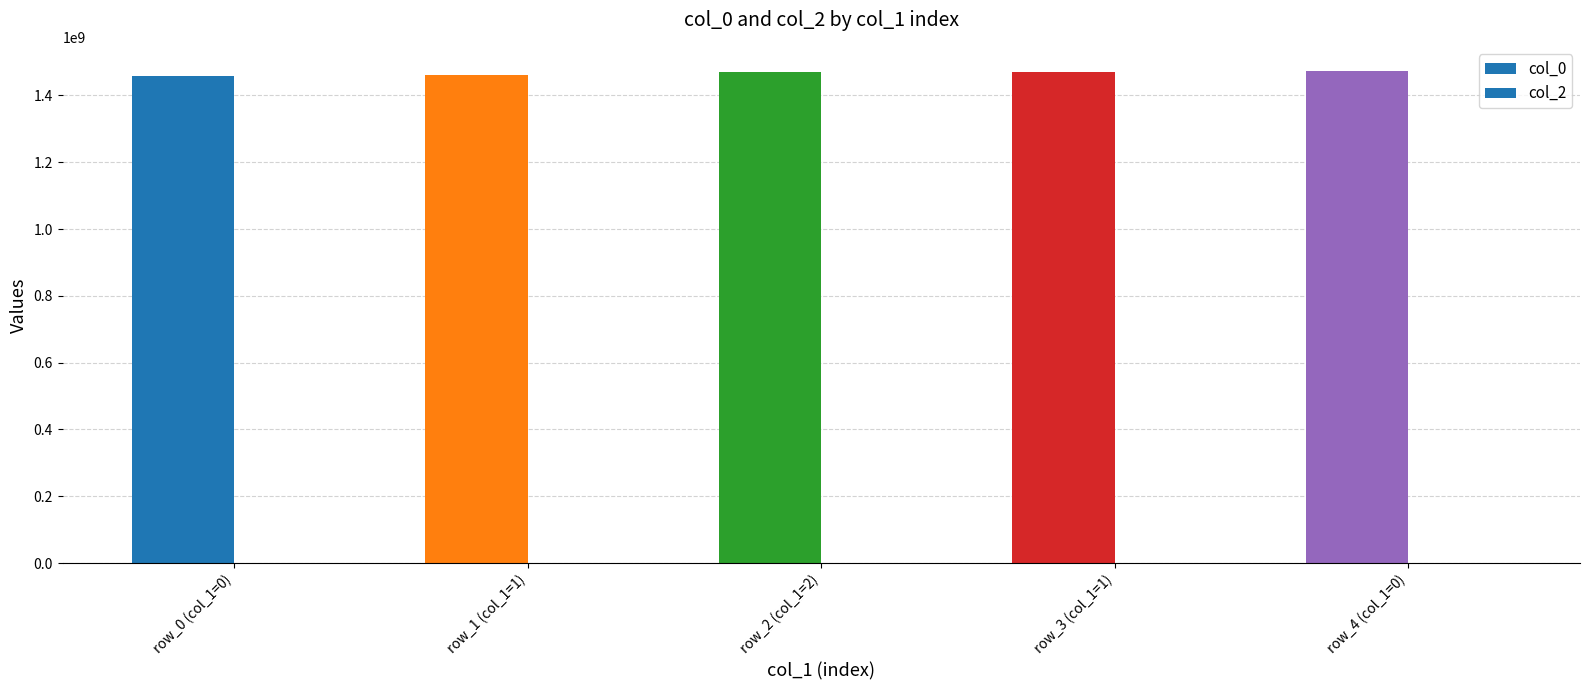

What position from the right is row_3 (col_1=1)?

2